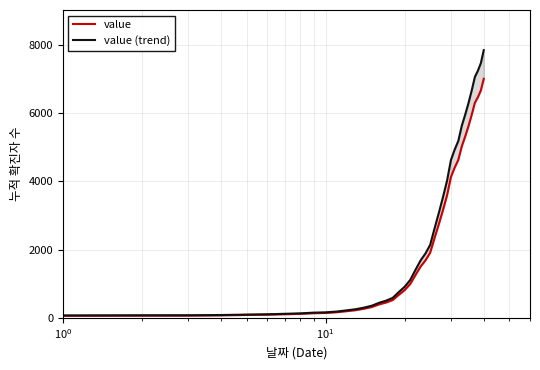

At how many categories does at least one series exceed 5274?

8